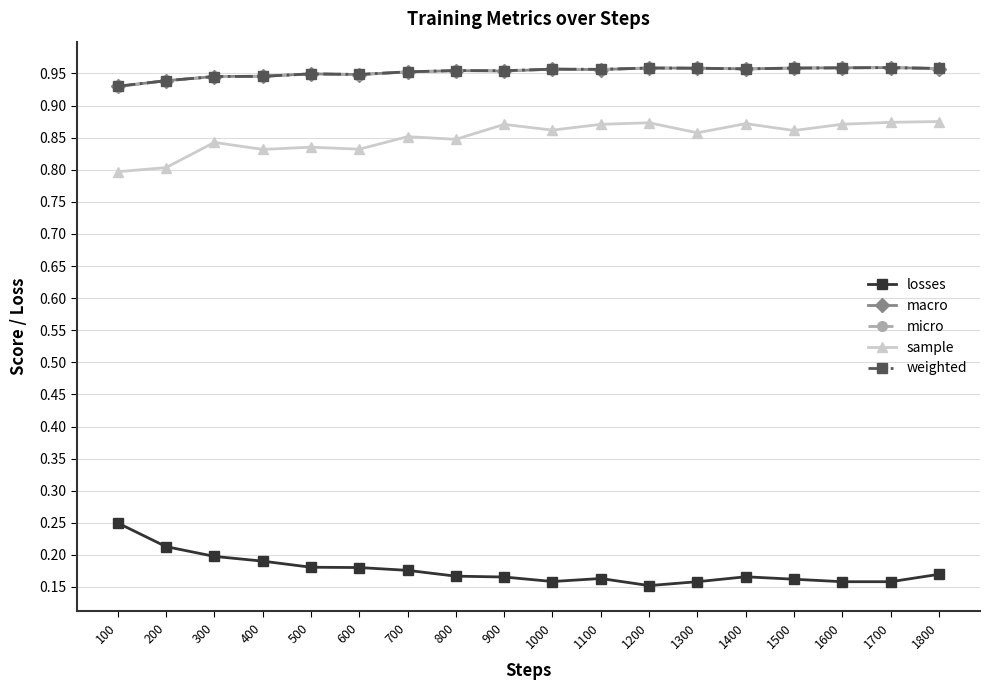

How many data points does each series have?

18